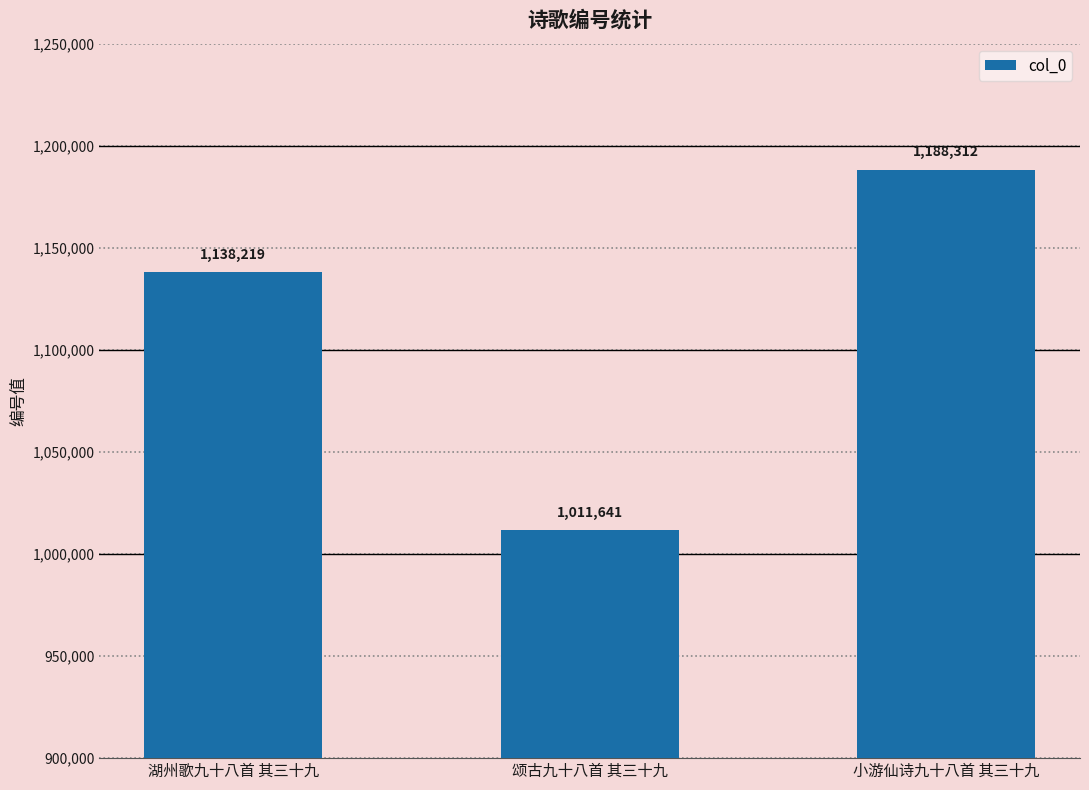

Count the values in the range 1011641 to 1188312.

3